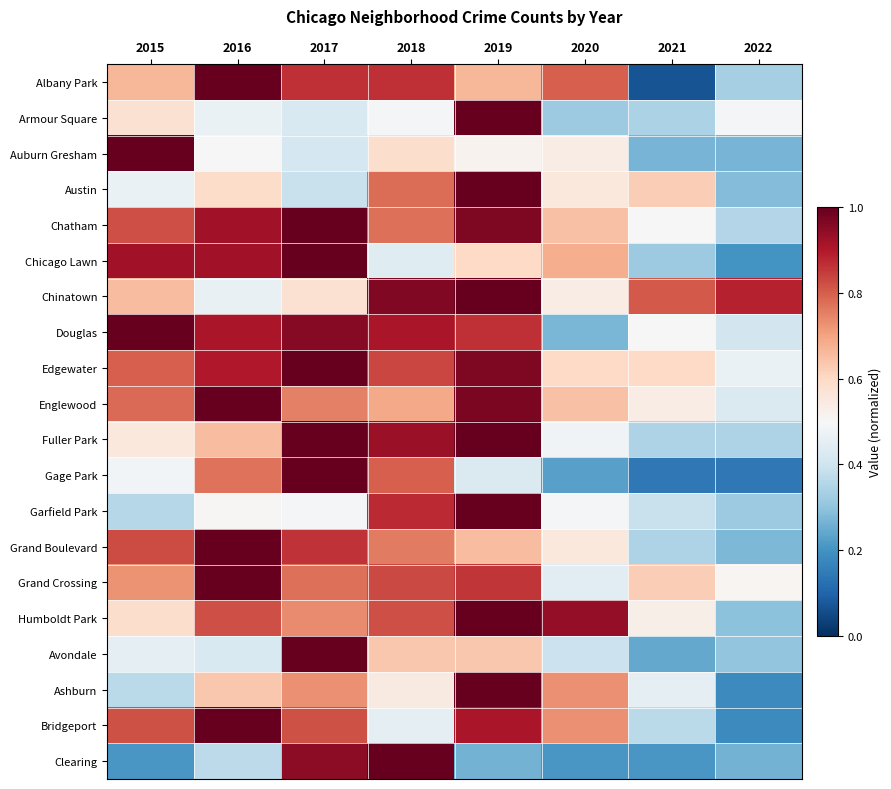

At which category is the sum across all series the highest?

2019